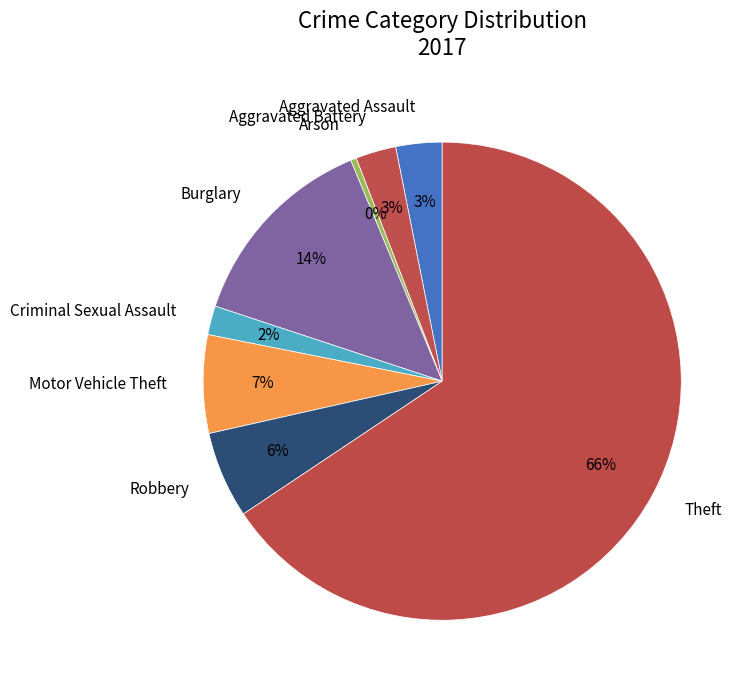

Count the number of slices in the pie.

8